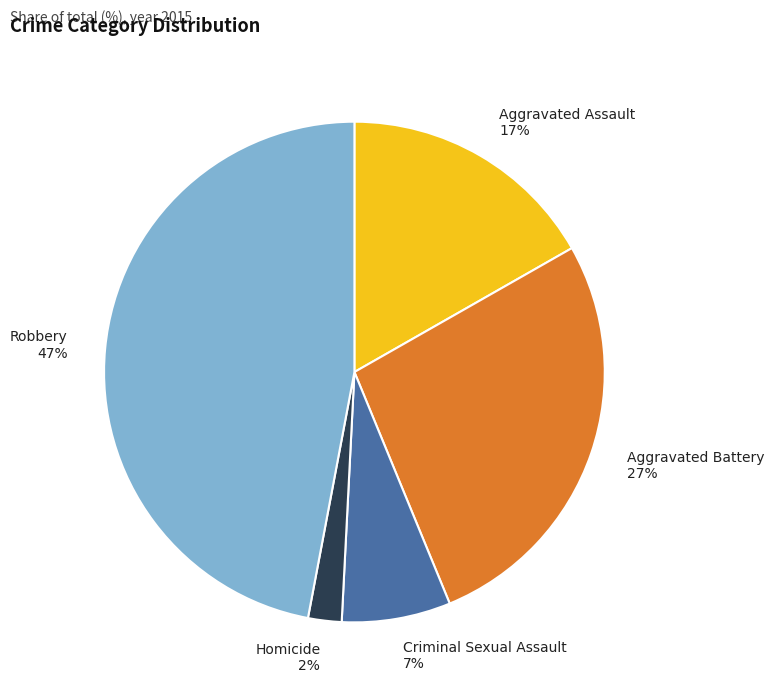

Is the sum of Robbery 47% and Aggravated Battery 27% greater than half?

Yes